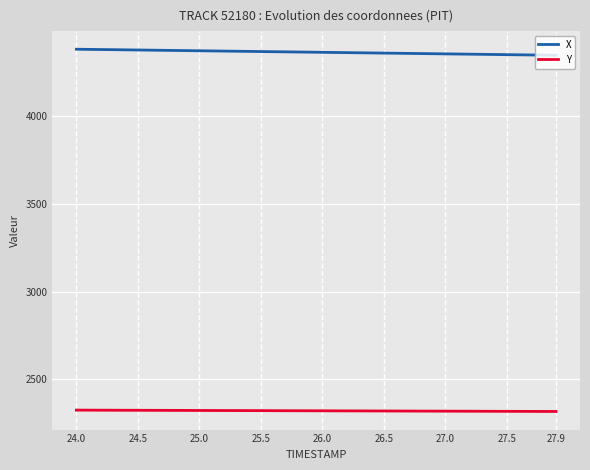

Rank the series by their maximum value, from lowest to highest.

Y, X